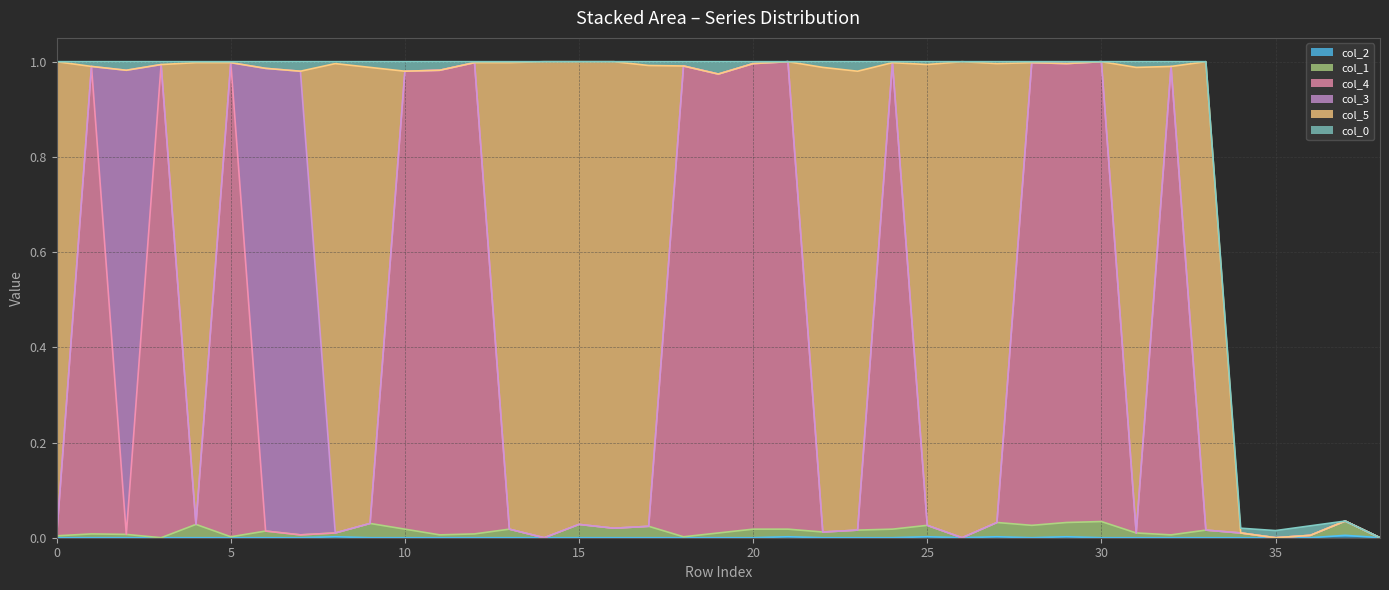

Does the chart display data point markers on the line(s)?

No